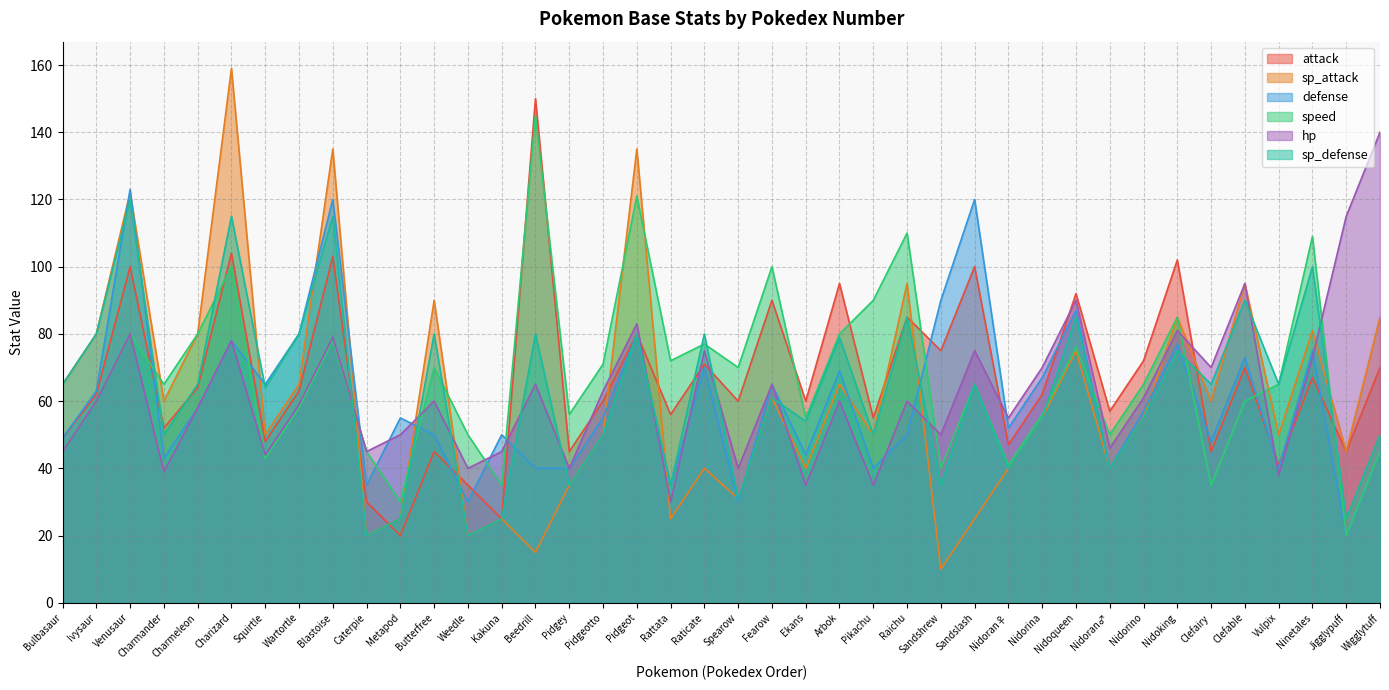

What is the label of the 14th point from the left?

Kakuna